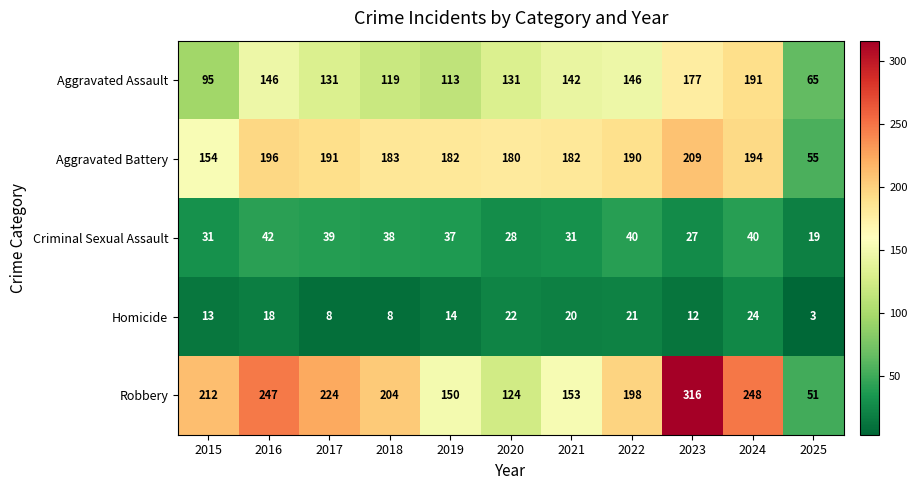

What is the difference between the maximum and second lowest values in the Criminal Sexual Assault series?

15